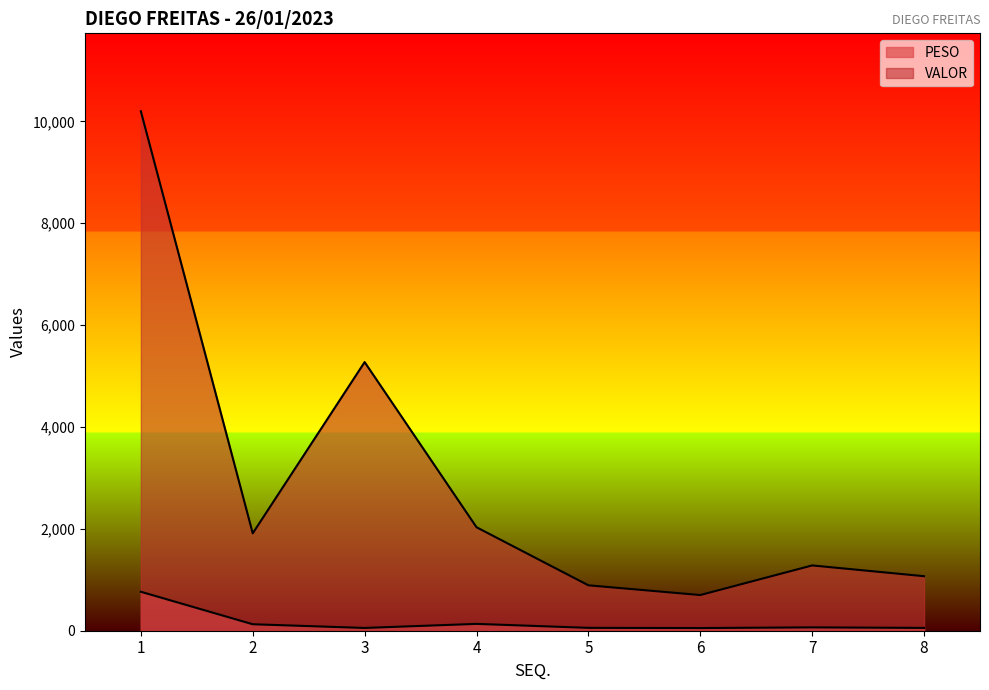

At which category does VALOR reach its first local valley?

2